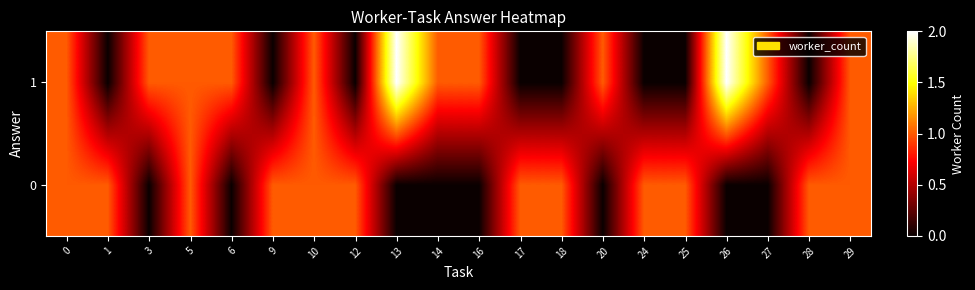

Rank the series at 16 from lowest to highest value.

0, 1